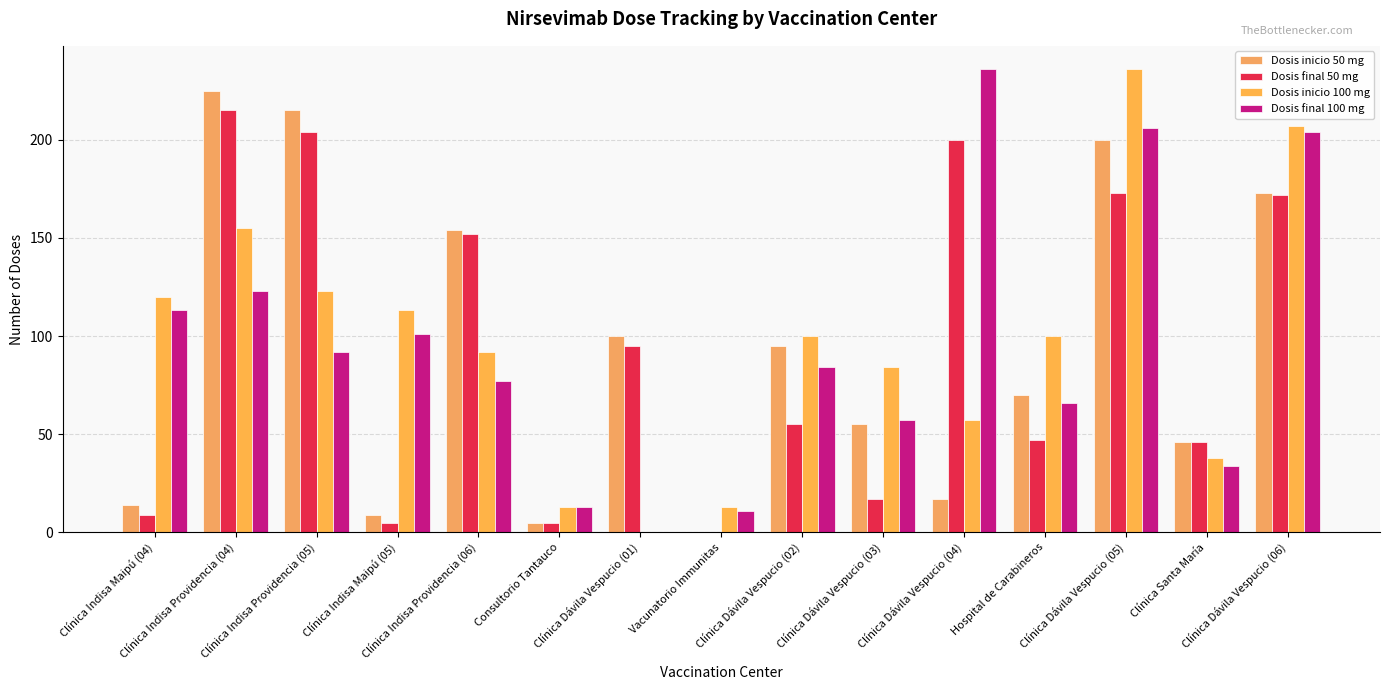

Which series changed the most between Clínica Indisa Maipú (04) and Clínica Indisa Providencia (05)?

Dosis inicio 50 mg